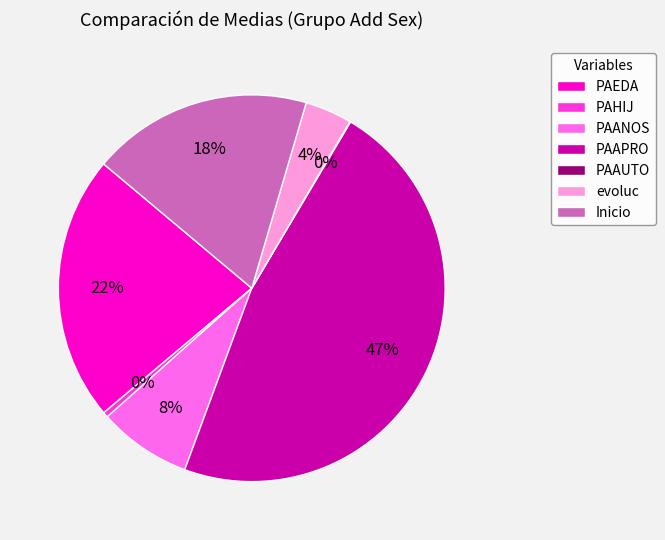

What percentage is the PAAPRO slice, to the nearest percent?

47%